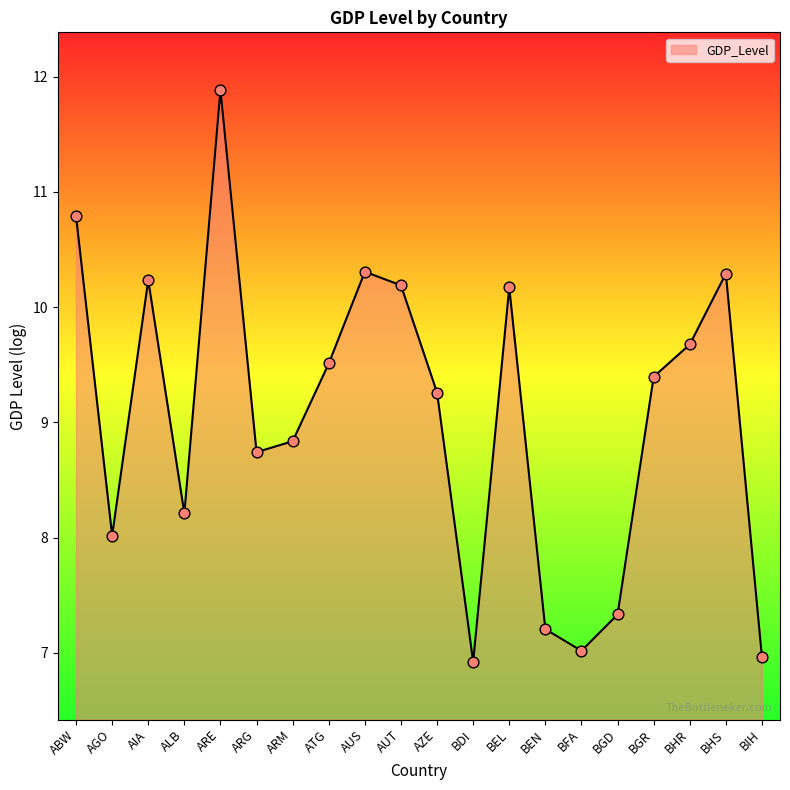

What is the ratio of the value at BEN to the value at AUS?

0.7